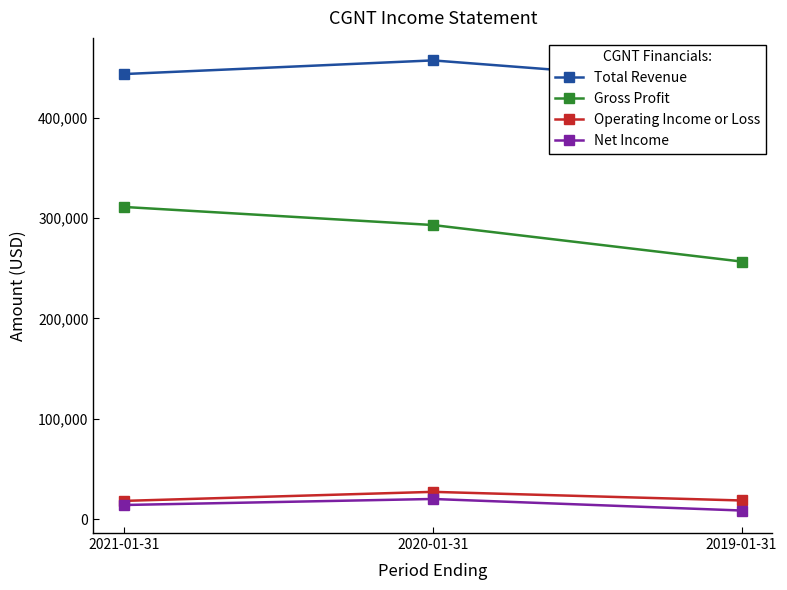

What value does the Operating Income or Loss series have at 2020-01-31, to the nearest 10?

27300